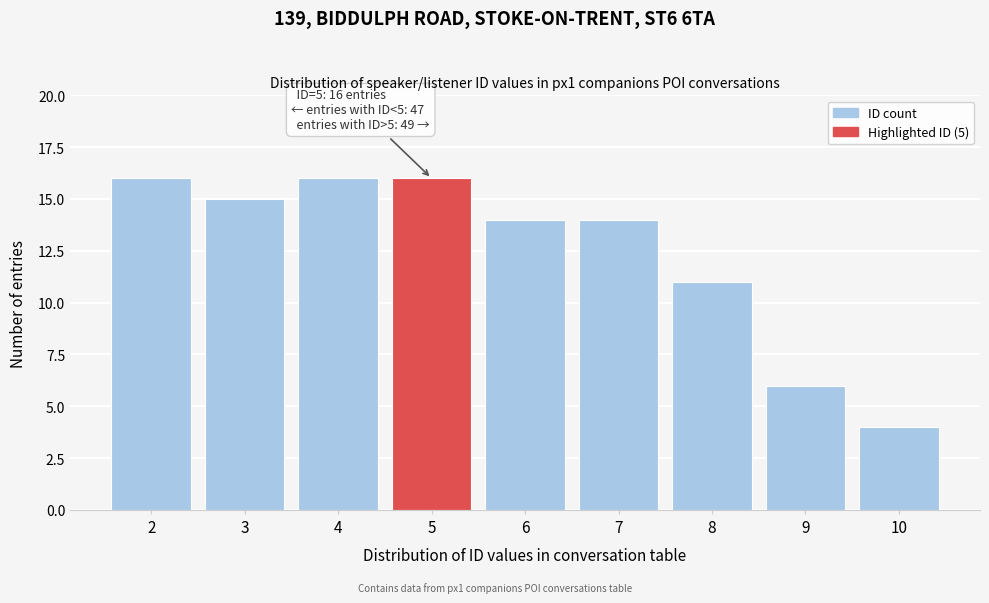

Reading right to left, transcribe all the data shown in this chart.

4	6	11	14	14	16	16	15	16